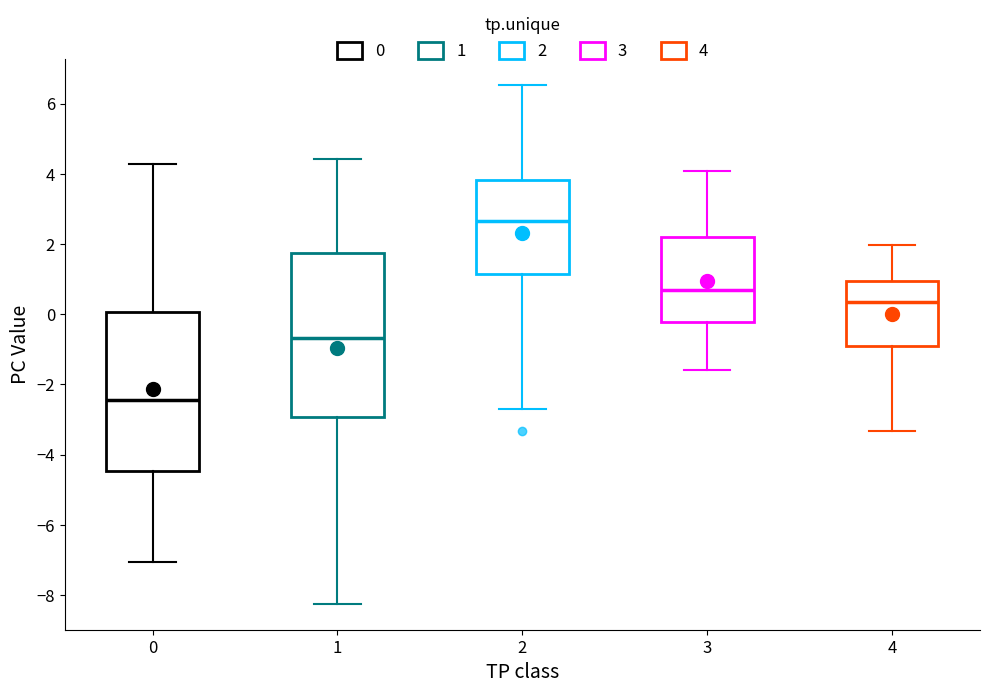

Where does the median line of the box at x = 2 sit on the y-axis? The values are not printed on the chart, so give them approximately, as read against the axis.

2.6